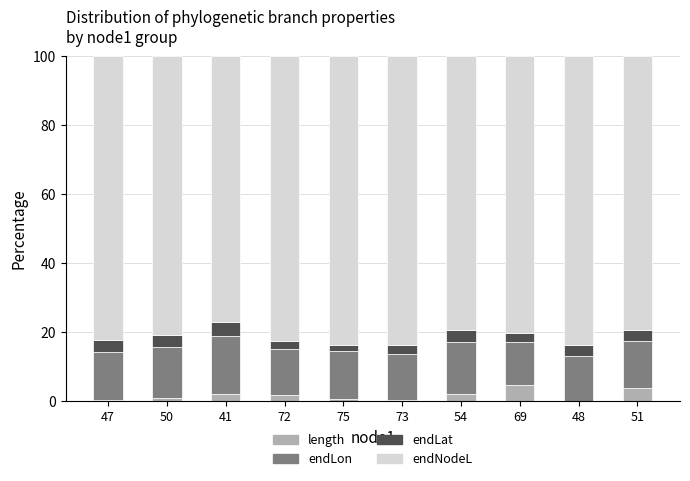

What is the total value across all series at 41?

100.0